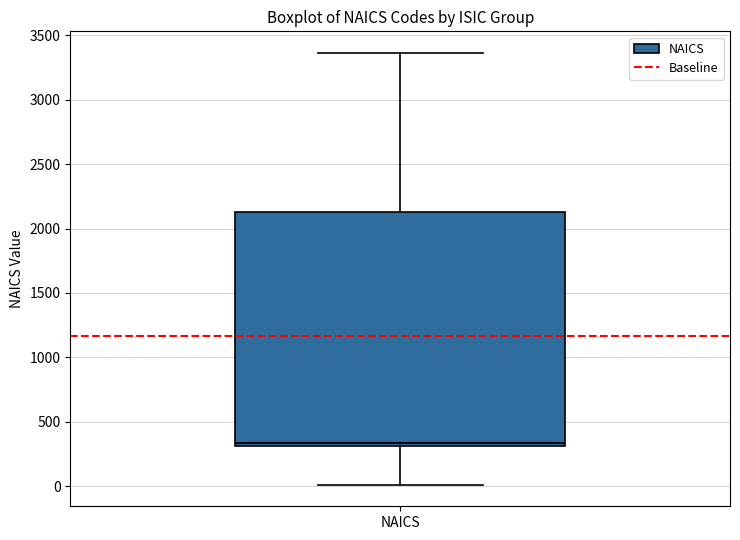

Read this box plot against the y-axis: the position of the median line, the range covered by the box, and the ends of both whiskers. The values are not printed on the chart, so give them approximately, as read against the axis.

median 350, box 300 to 2150, whiskers 0 to 3350